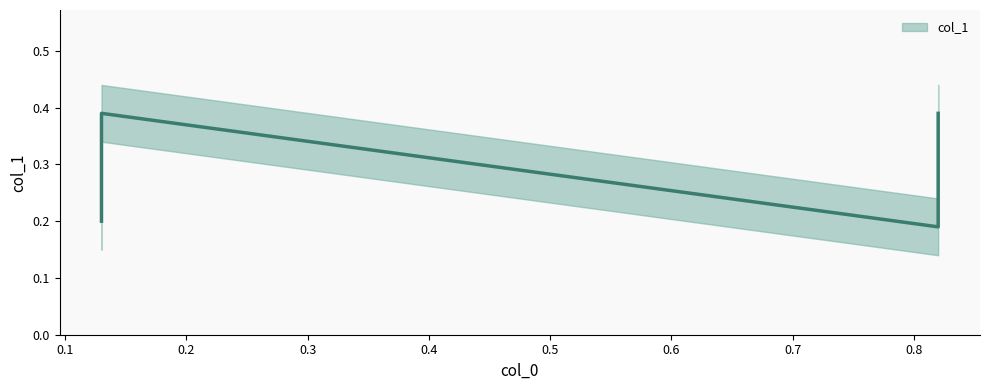

What is the change in value from 0.13 to 0.13?

-0.2